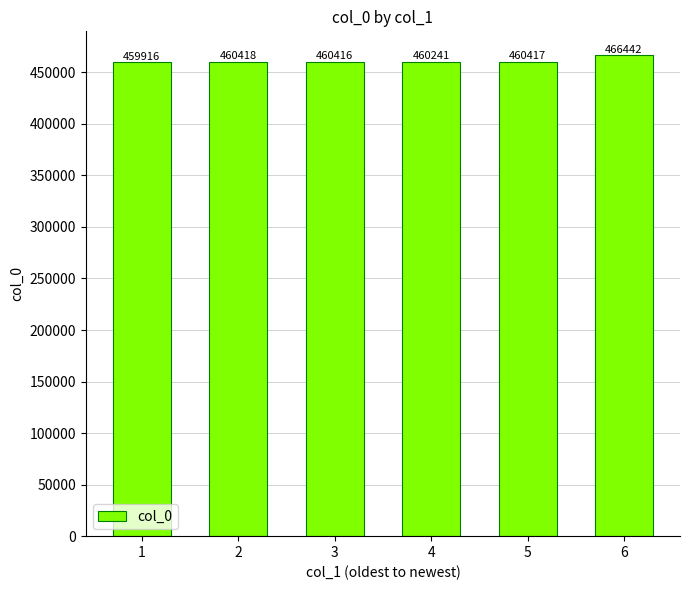

Reading left to right, transcribe all the data shown in this chart.

1=459916	2=460418	3=460416	4=460241	5=460417	6=466442